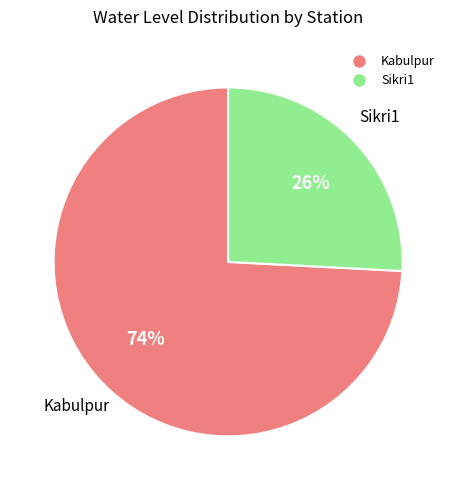

What is the smallest slice in the pie chart?

Sikri1